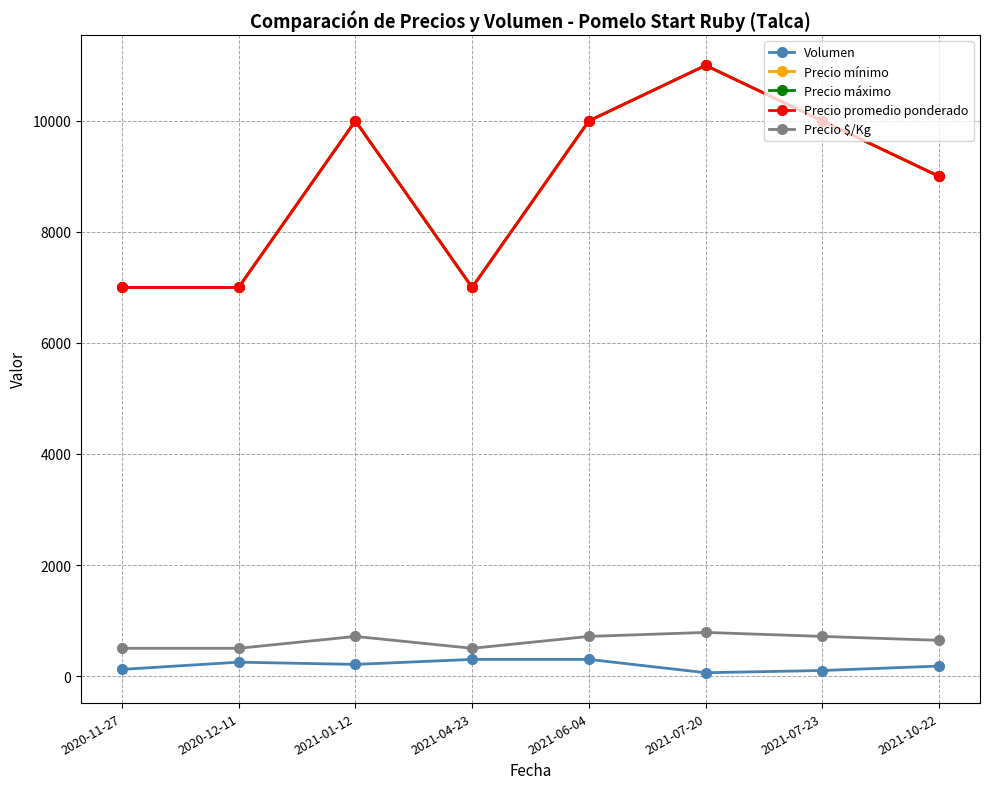

How many lines are shown in the chart?

5